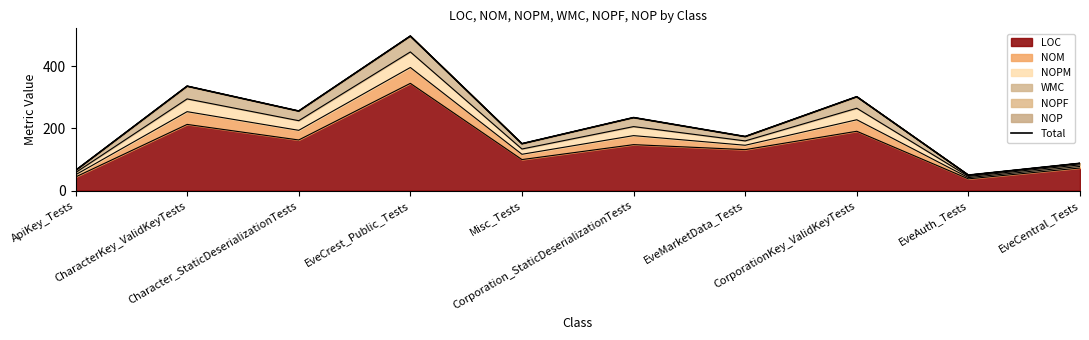

Is it true that the value at Character_StaticDeserializationTests is 256?

True